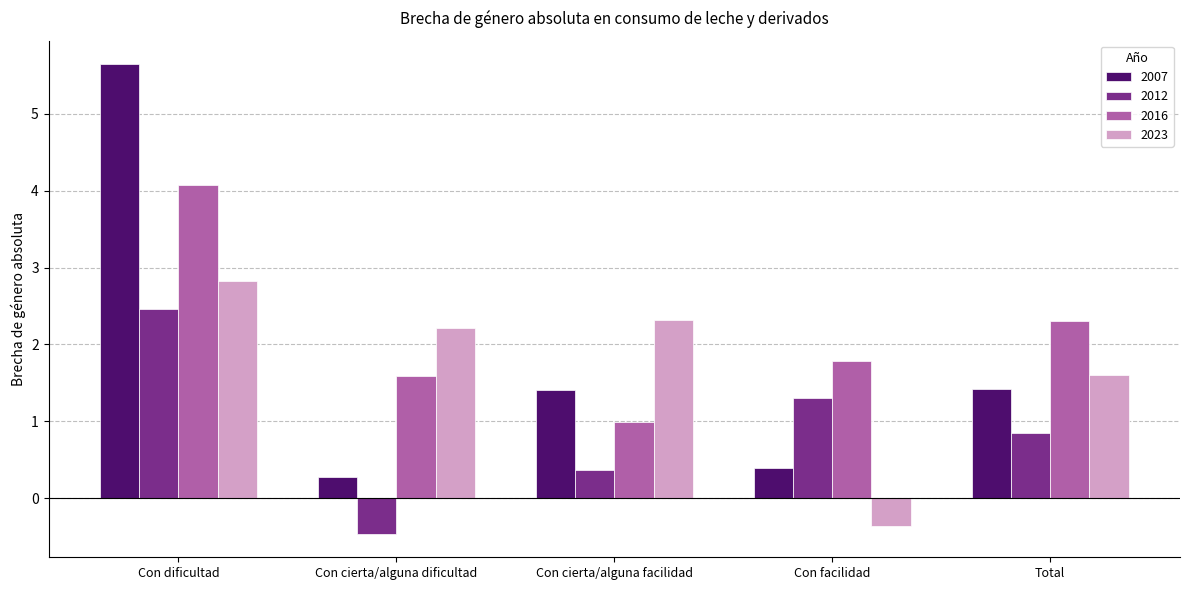

What is the total value across all series at Con facilidad?

3.1